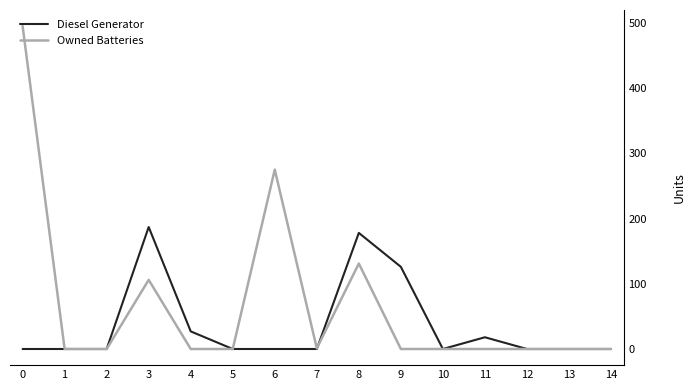

True or false: Owned Batteries has a value of 1 at 7.

True